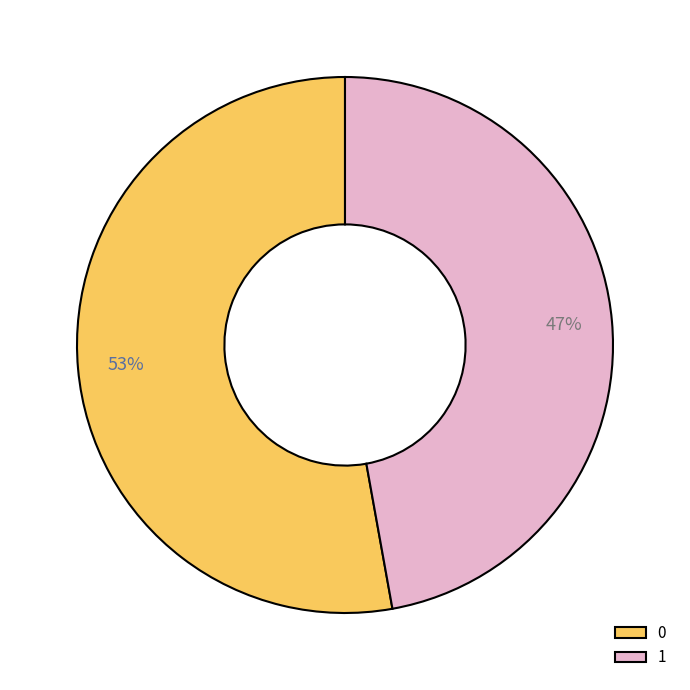

The 1 slice represents 47% of the pie. True or false?

True